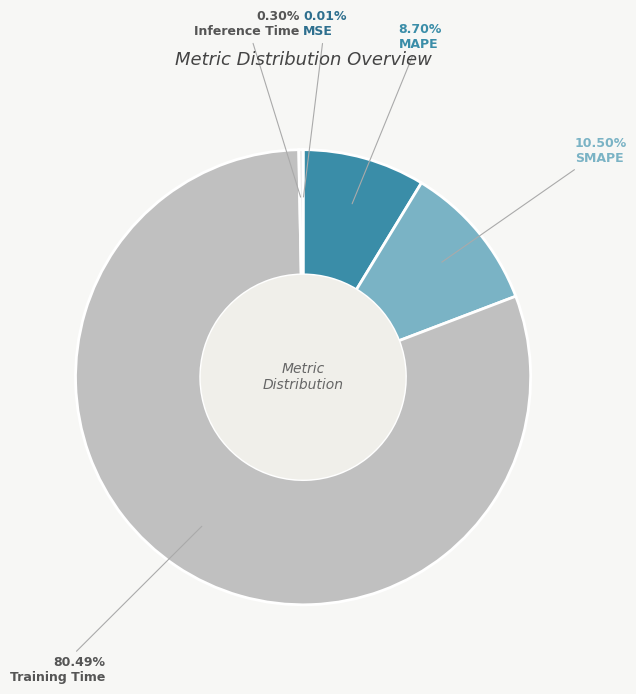

Is there a majority slice in this chart?

Yes